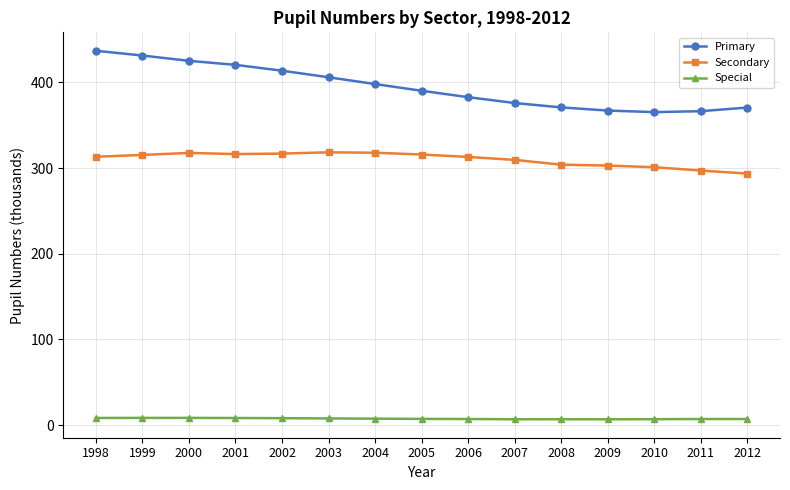

How many lines are shown in the chart?

3